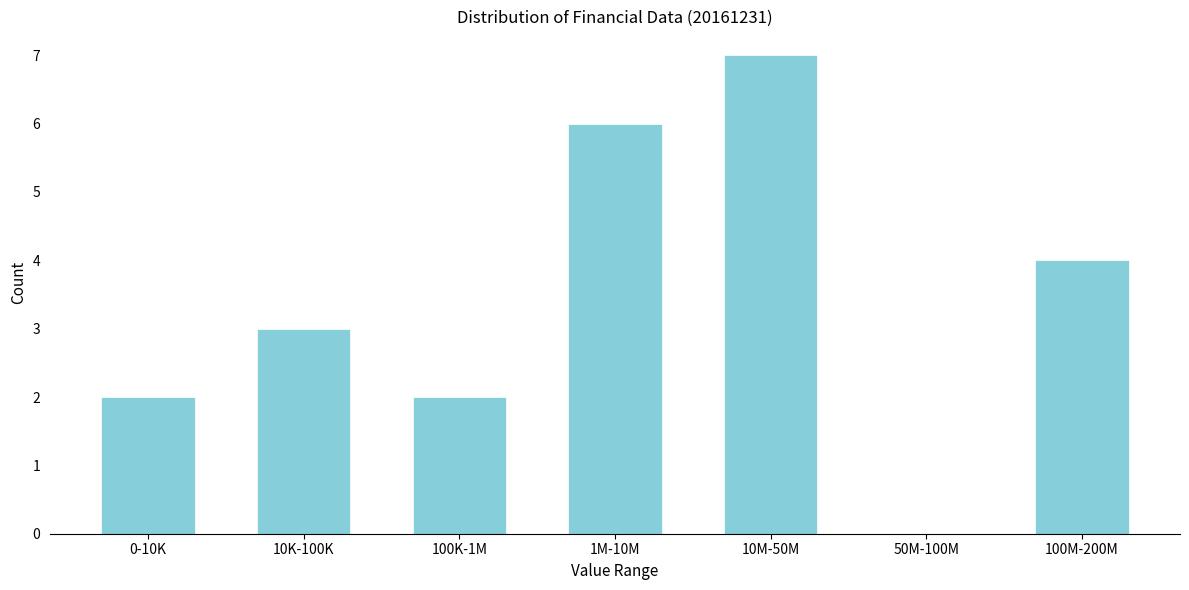

Reading left to right, transcribe all the data shown in this chart.

0-10K=2	10K-100K=3	100K-1M=2	1M-10M=6	10M-50M=7	50M-100M=0	100M-200M=4